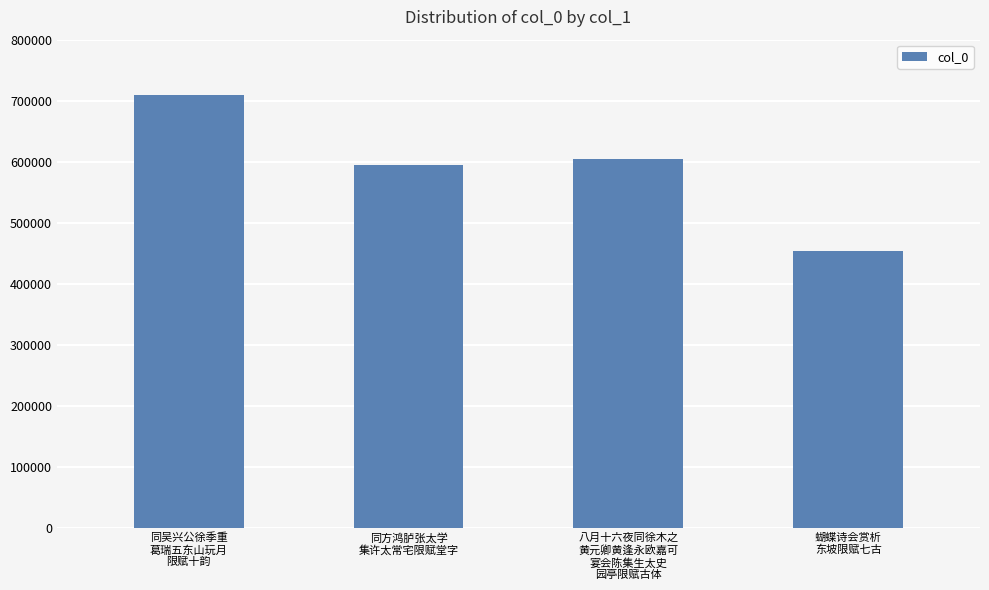

Reading right to left, transcribe all the data shown in this chart.

蝴蝶诗会赏析
东坡限赋七古=453307	八月十六夜同徐木之
黄元卿黄逢永欧嘉可
宴会陈集生太史
园亭限赋古体=604220	同方鸿胪张太学
集许太常宅限赋堂字=594259	同吴兴公徐季重
葛瑞五东山玩月
限赋十韵=709076